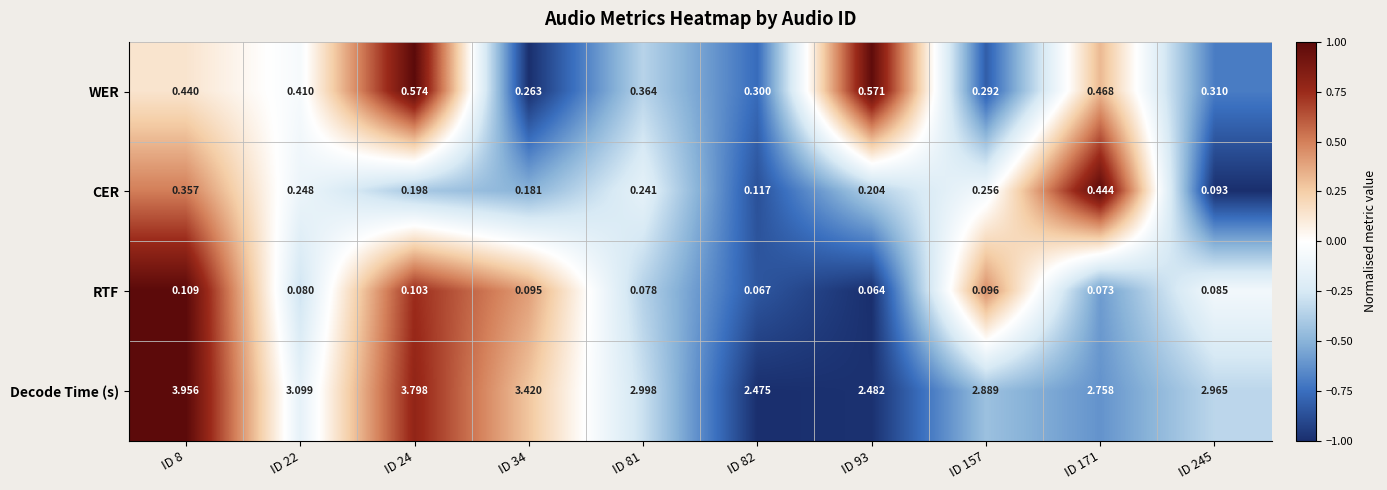

Rank the series at ID 8 from highest to lowest value.

Decode Time (s), WER, CER, RTF